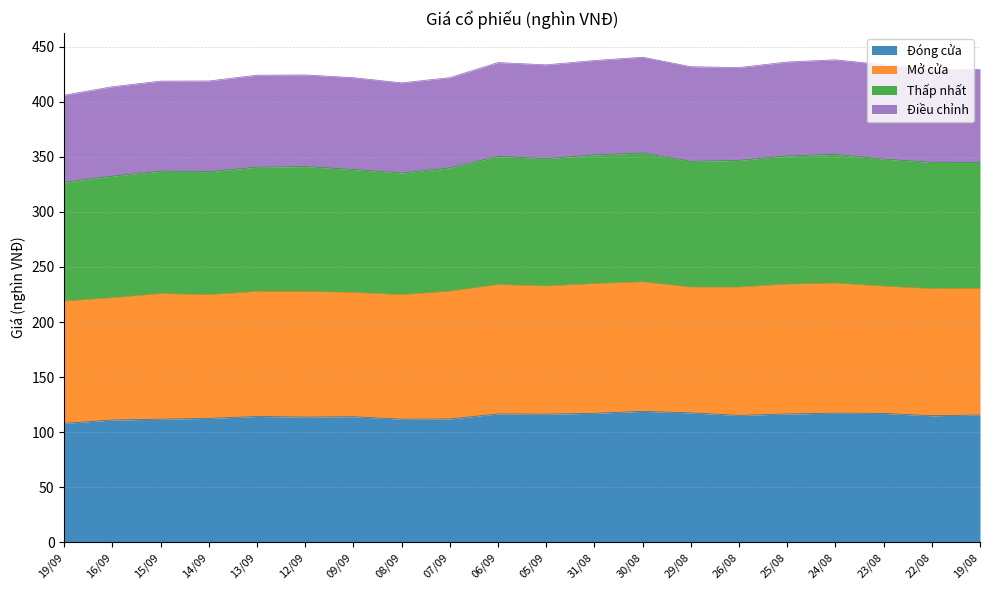

At which category is the sum across all series the highest?

30/08